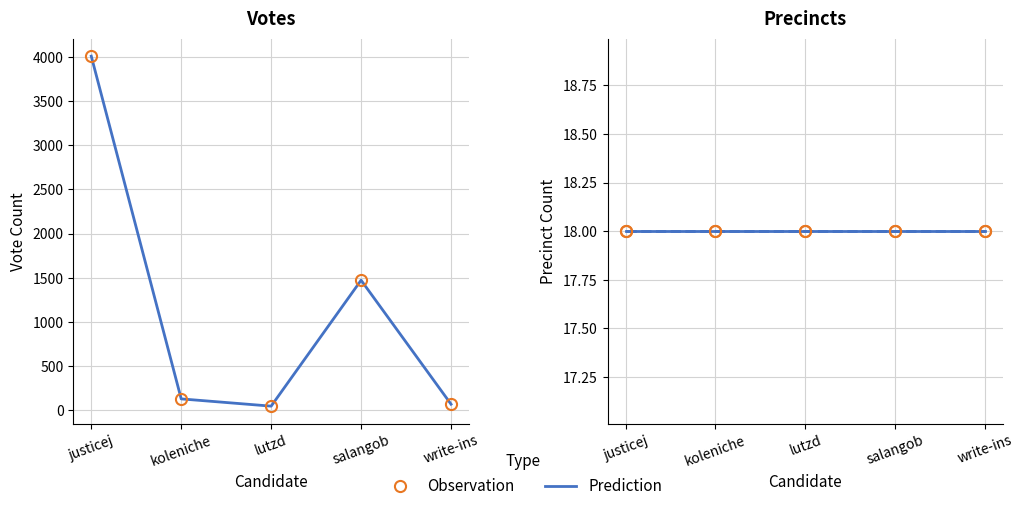

What value does the Votes series have at koleniche?

131